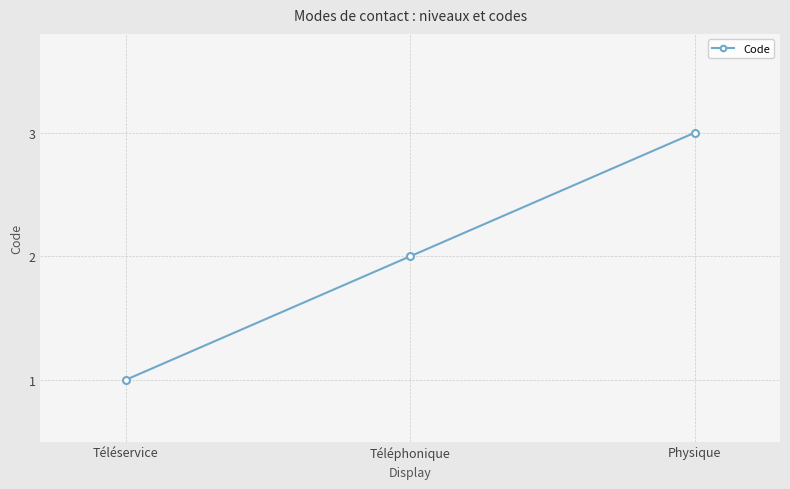

What is the sum of all values?

6